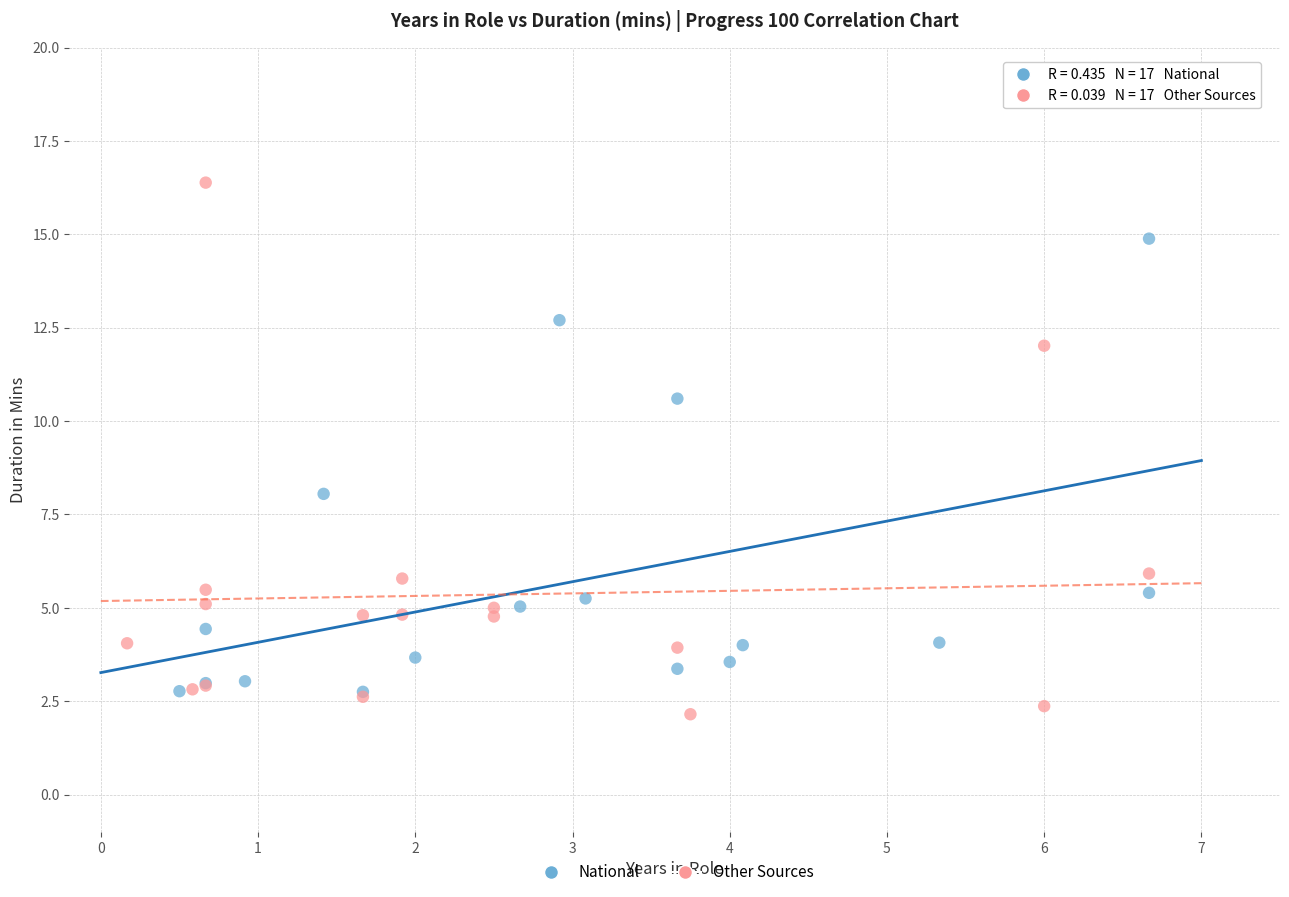

Which series has the largest Y range (max minus min)?

Other Sources